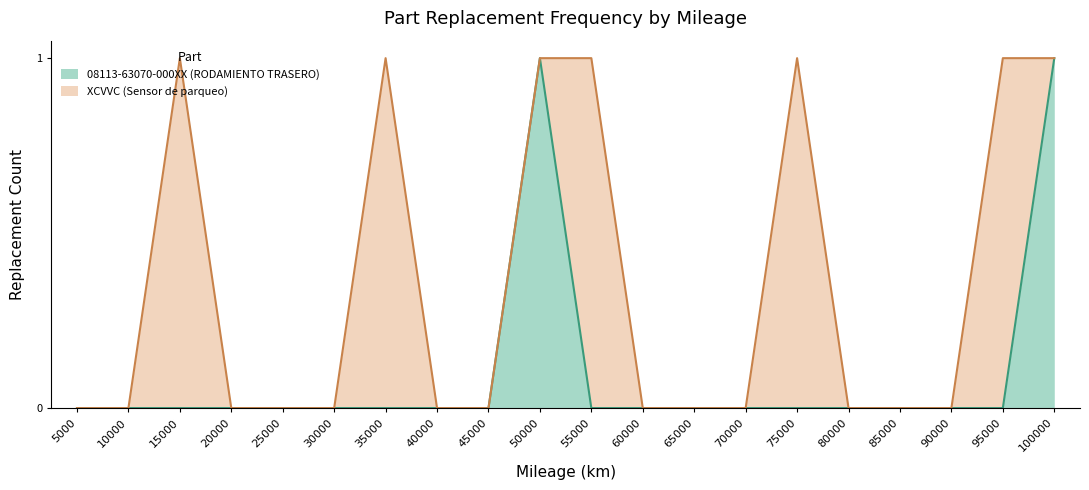

At which label is the value closest to 0?

5000